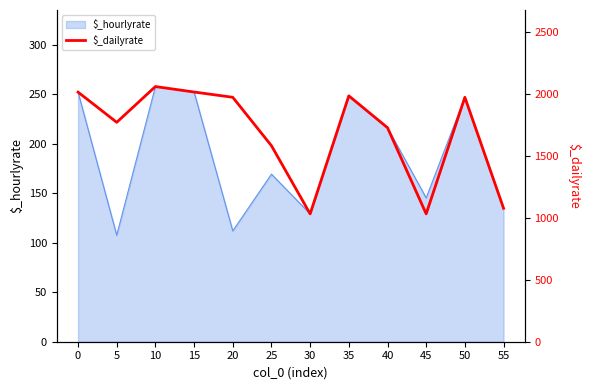

Which category has the highest value across all series?

10